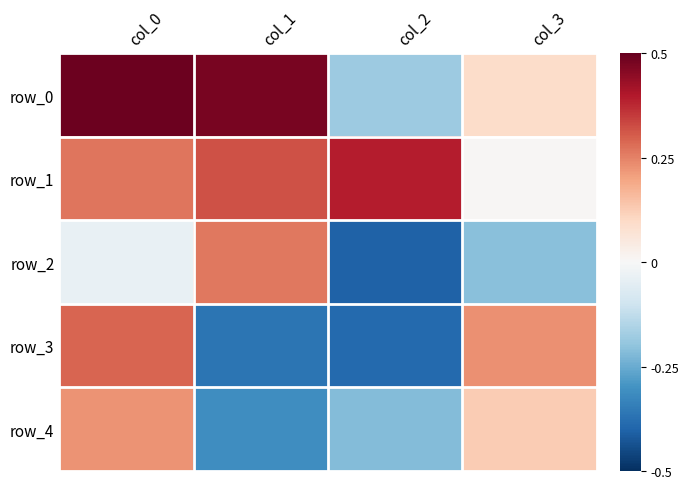

Which series changed the most between col_2 and col_3?

row_3